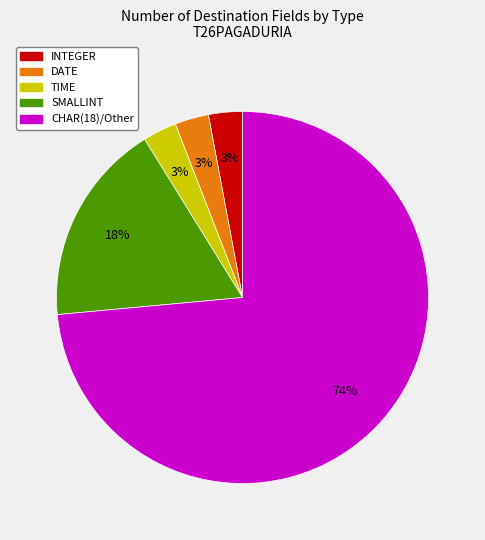

Is there a majority slice in this chart?

Yes